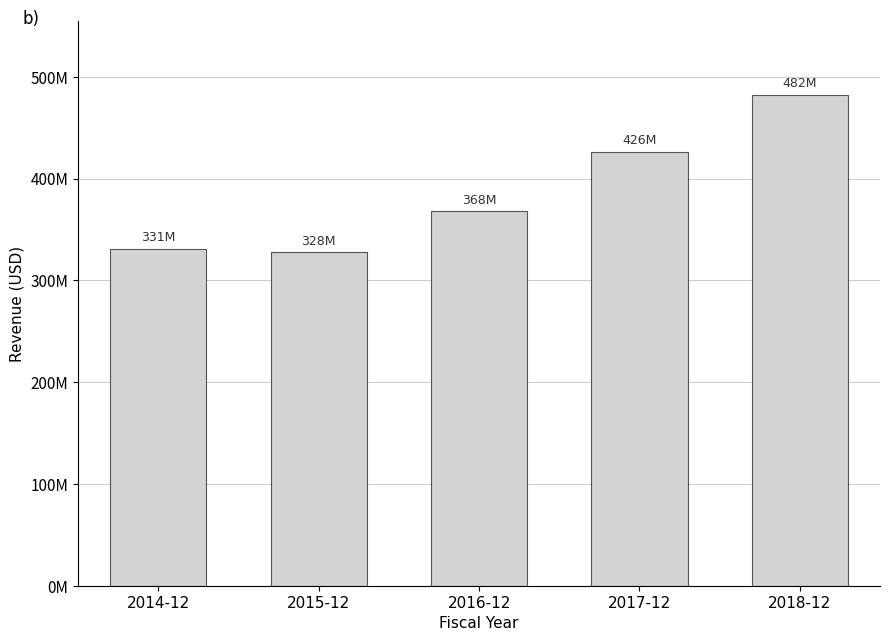

What is the ratio of the value at 2016-12 to the value at 2015-12?

1.1